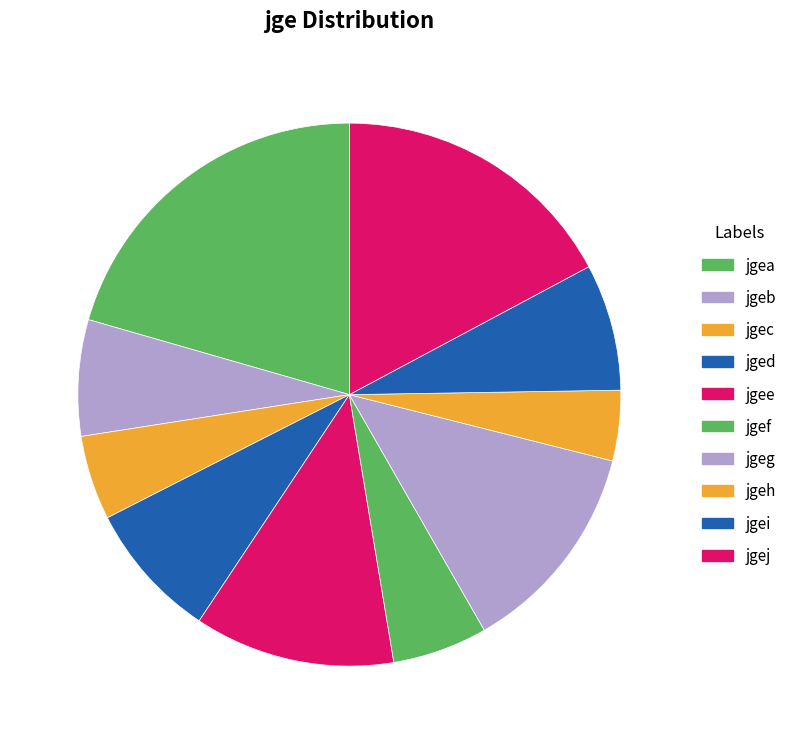

To the nearest percent, what is the difference between the jgeh and jgei slice percentages?

3%